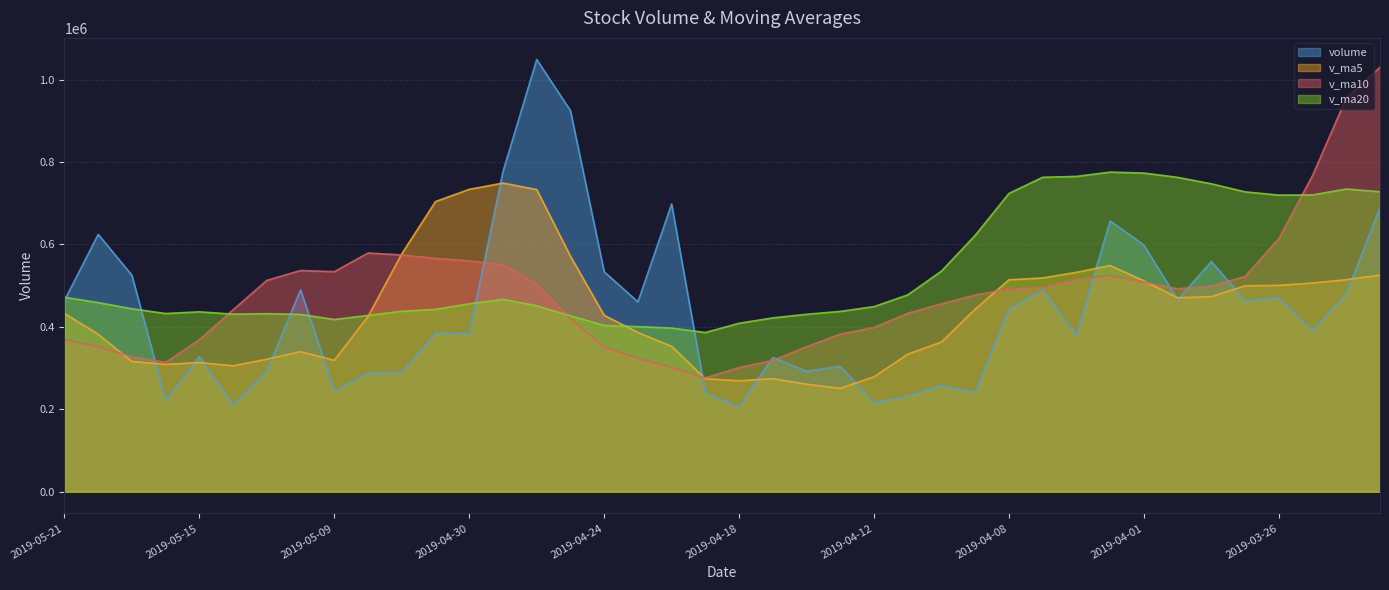

What is the maximum value for v_ma10?

1029796.6